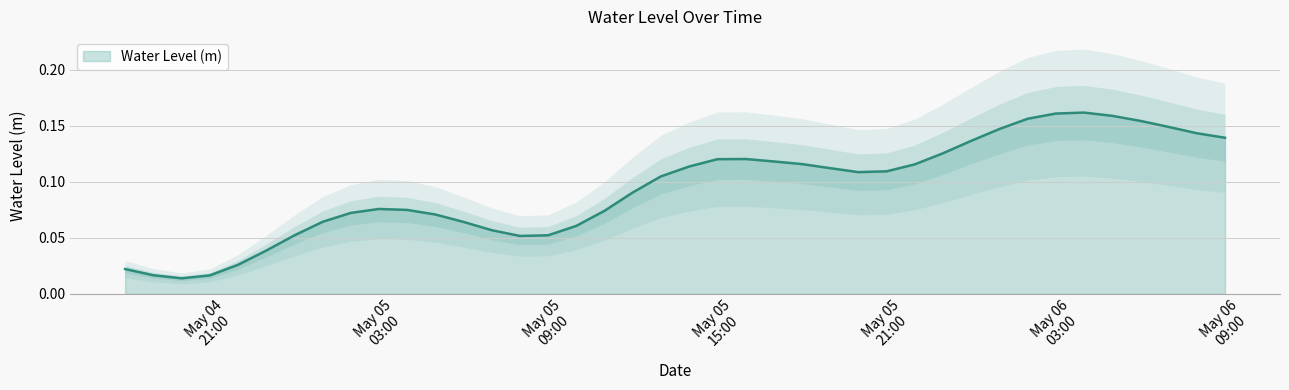

Which label corresponds to the smallest value in the chart?

2023-05-04 20:00:00